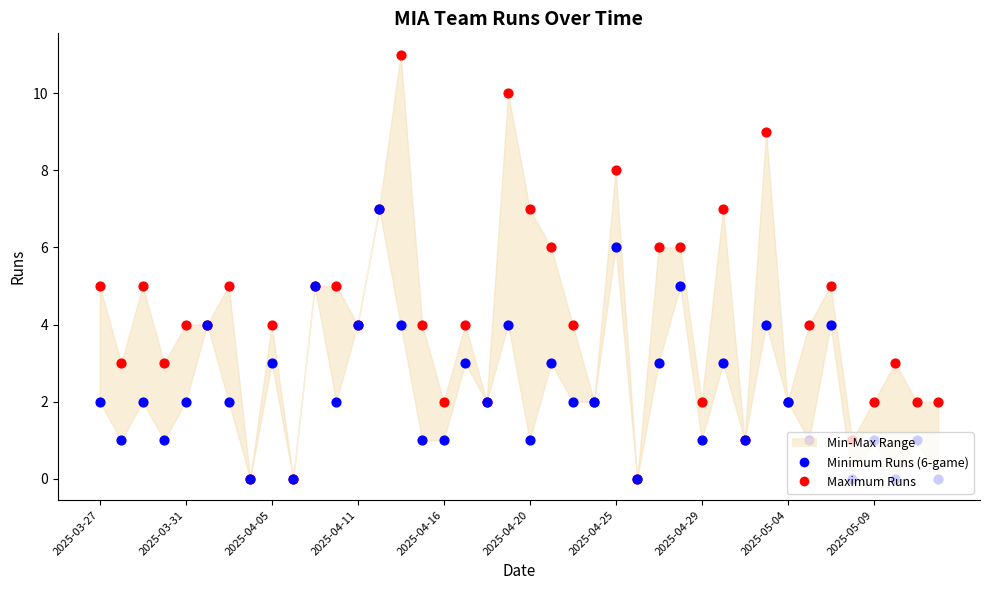

Is the value of teamruns6 (Min) at 23 greater than the value of teamruns (Max) at 38?

No